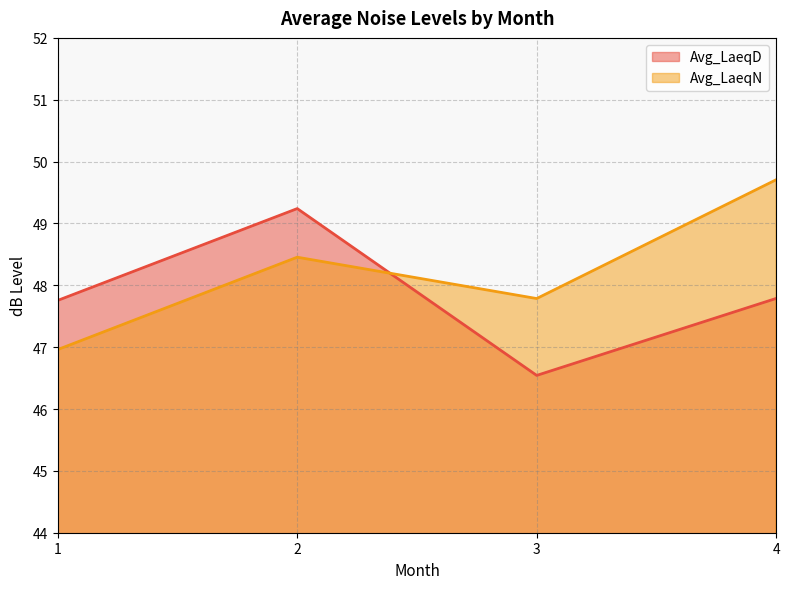

List the series in order of their peak value, lowest first.

Avg_LaeqD, Avg_LaeqN